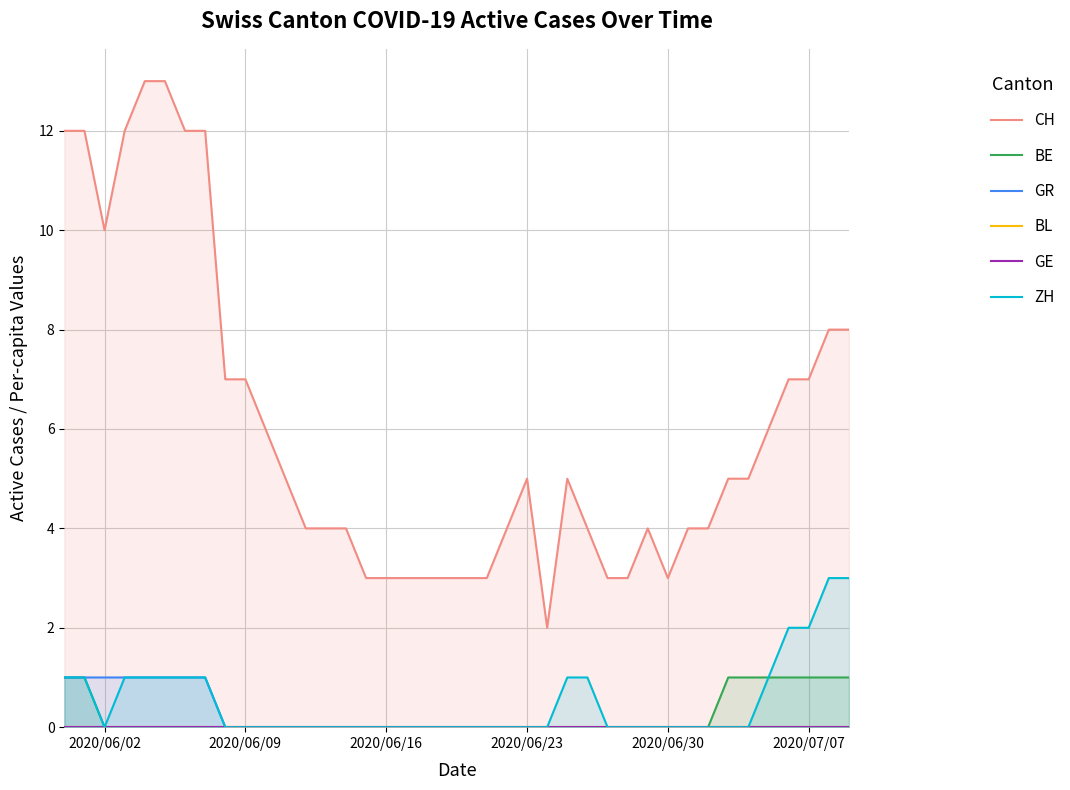

Is it true that GR equals -1 at 2020/06/30?

False